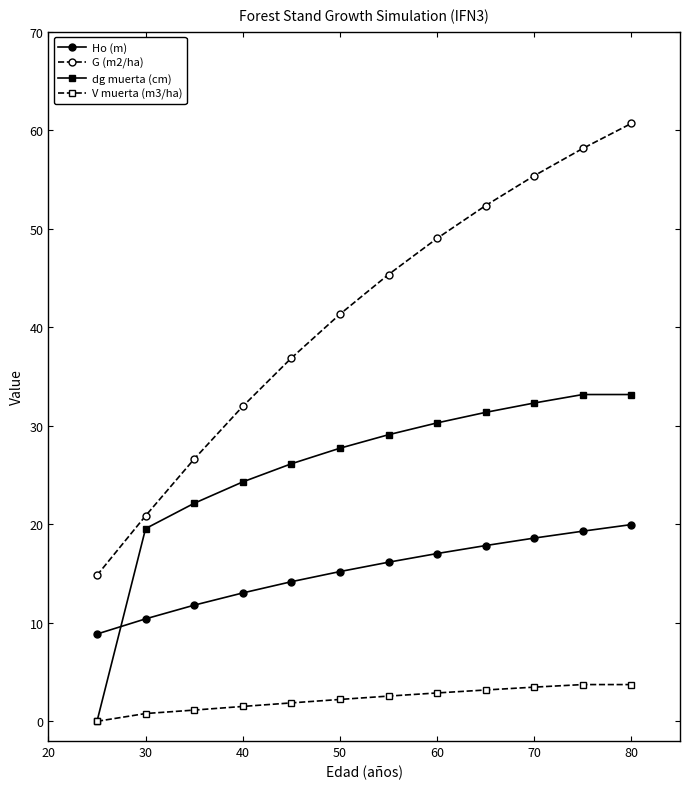

Rank the series by their maximum value, from lowest to highest.

V muerta (m3/ha), Ho (m), dg muerta (cm), G (m2/ha)